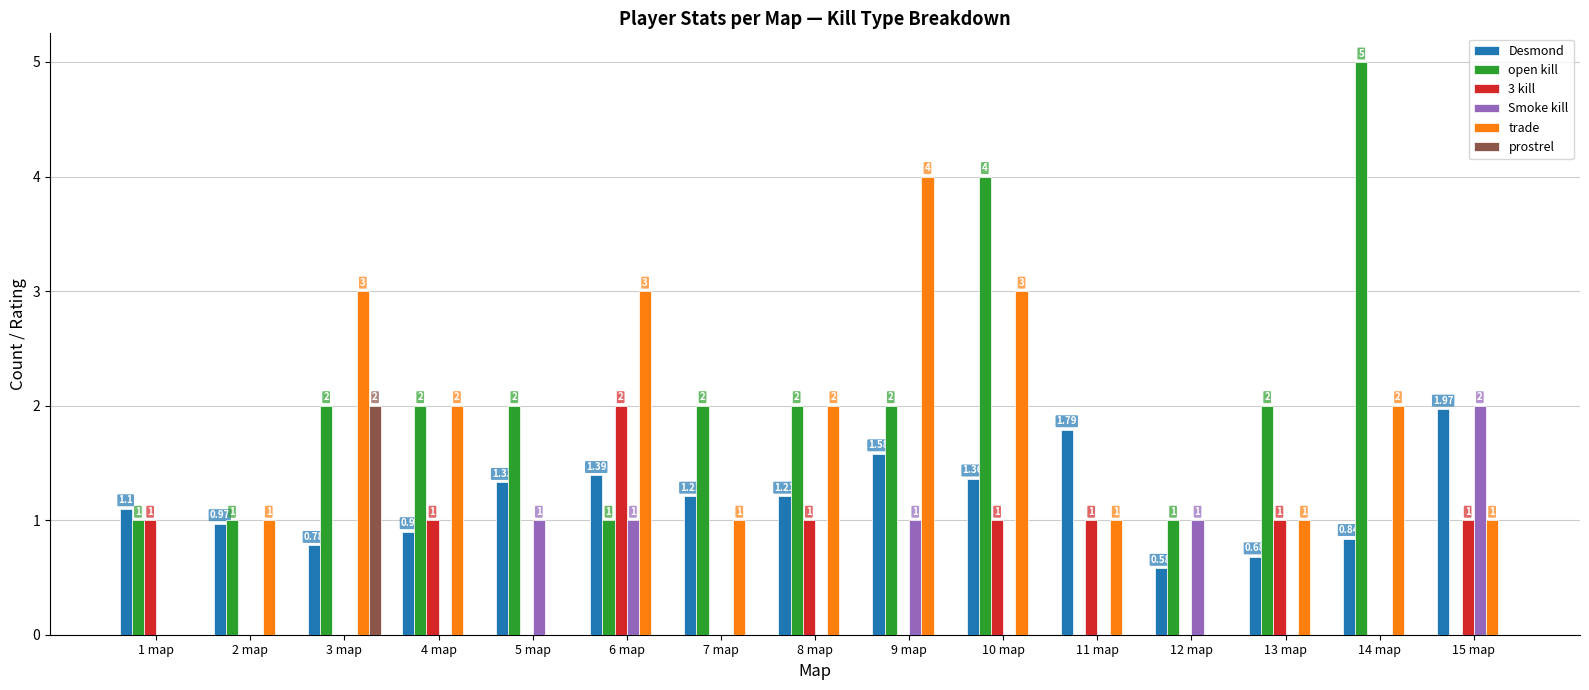

Is the value of Smoke kill at 6 map greater than the value of 3 kill at 14 map?

Yes